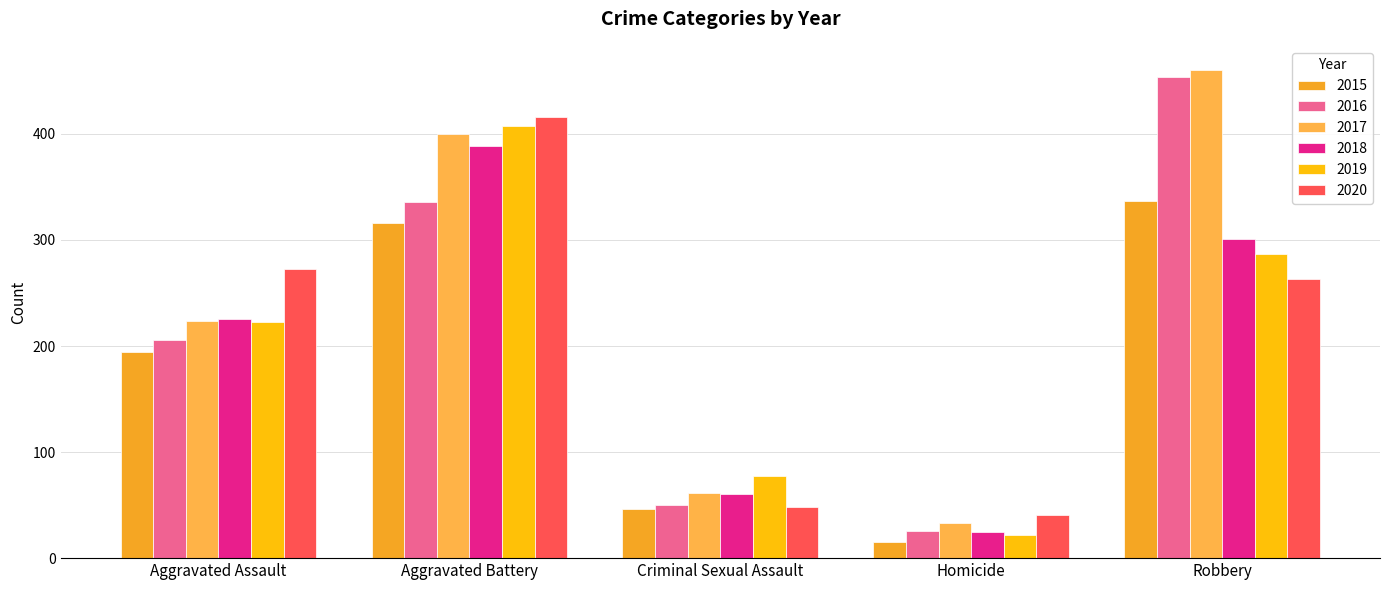

Which category has the highest value across all series?

Robbery